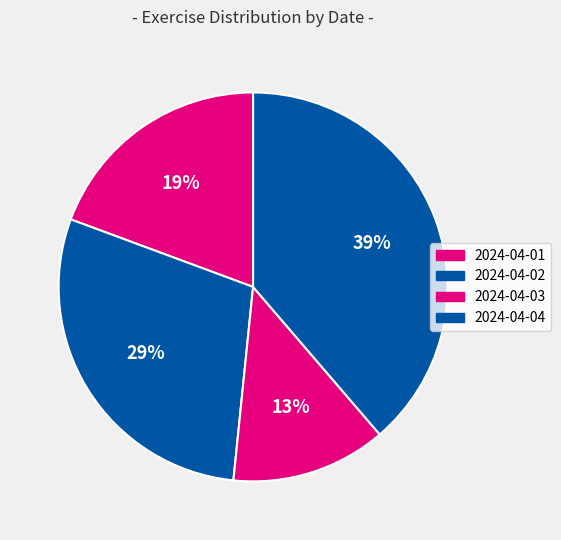

Is 2024-04-01 the majority of the pie?

No